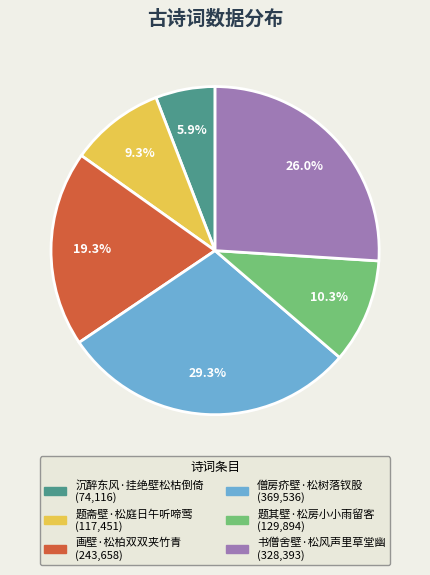

To the nearest percent, what is the average slice percentage?

17%